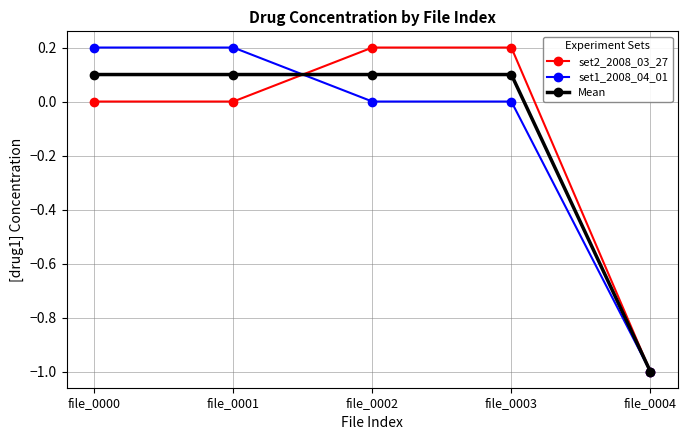

At how many categories does at least one series exceed 0?

4